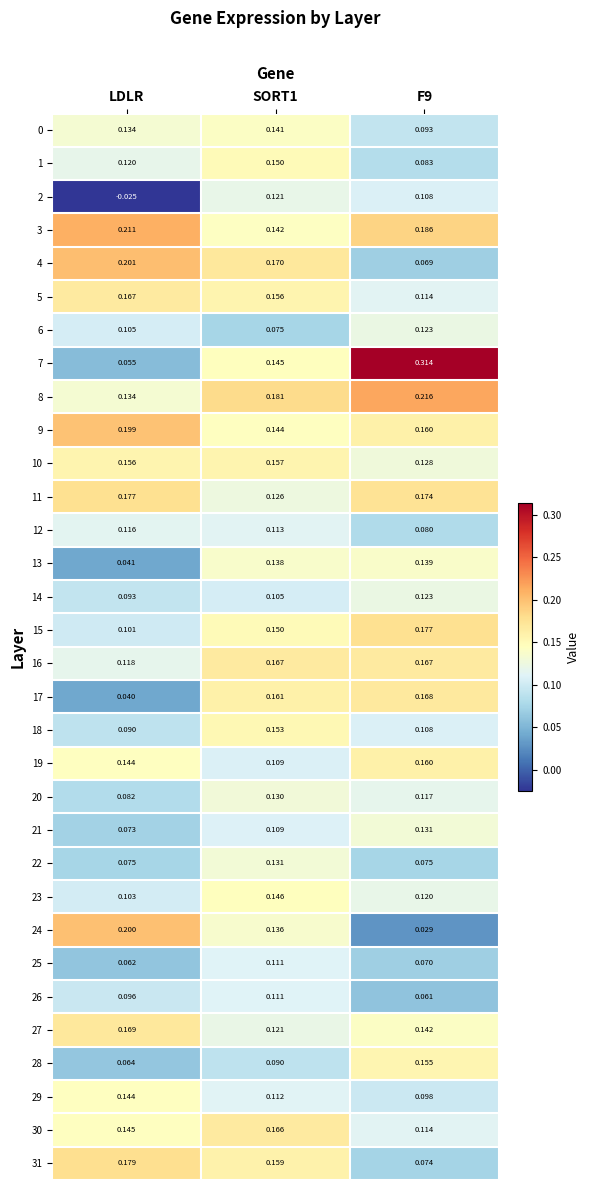

How many categories are shown in the chart?

3